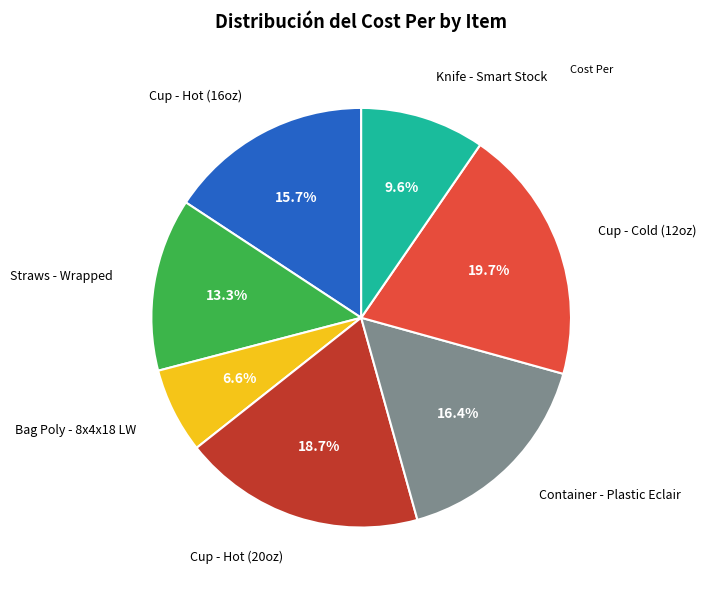

Is there a majority slice in this chart?

No